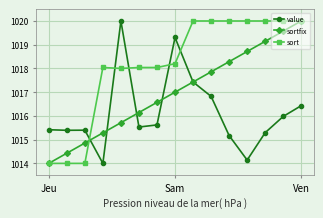

List the series in order of their overall mean, lowest first.

value, sortfix, sort